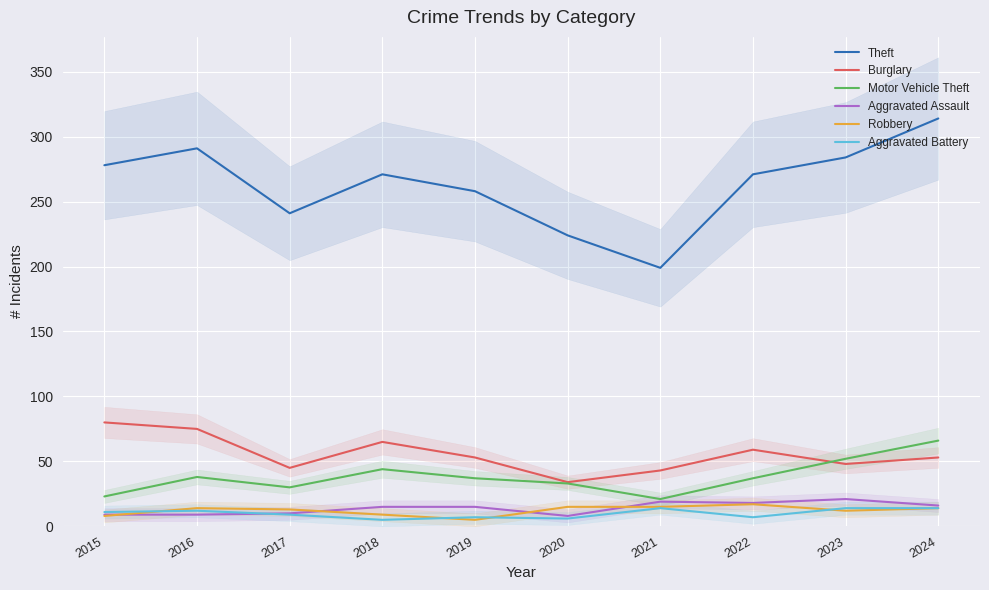

True or false: Motor Vehicle Theft and Aggravated Battery intersect in this chart.

False